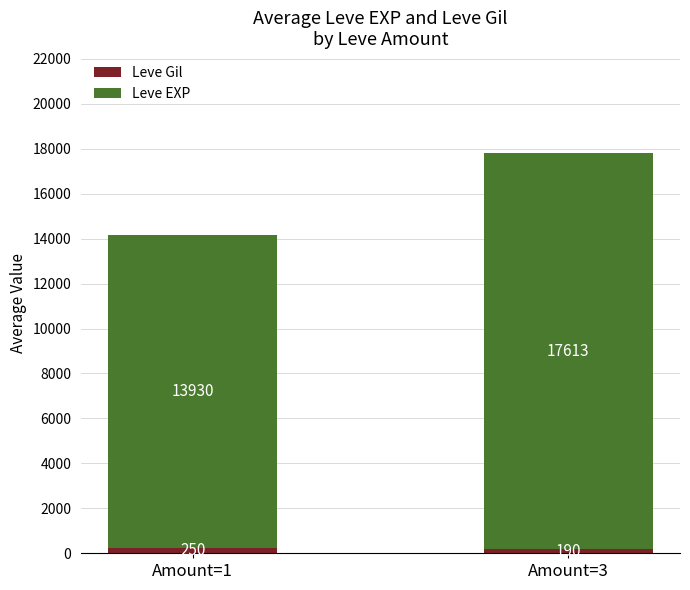

At which category is the sum across all series the highest?

Amount=3